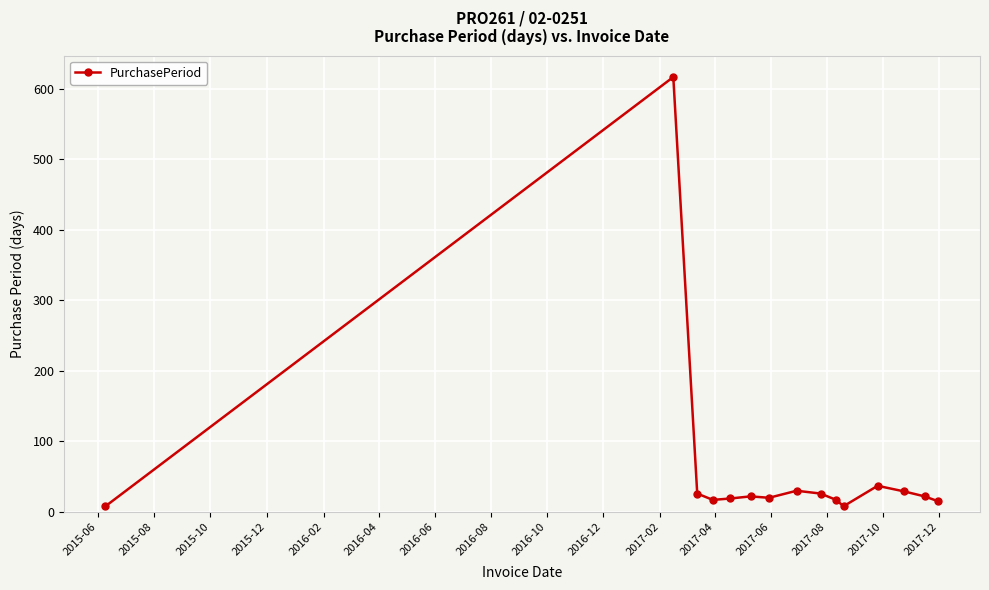

True or false: the data has more than 1 interior local peaks.

True